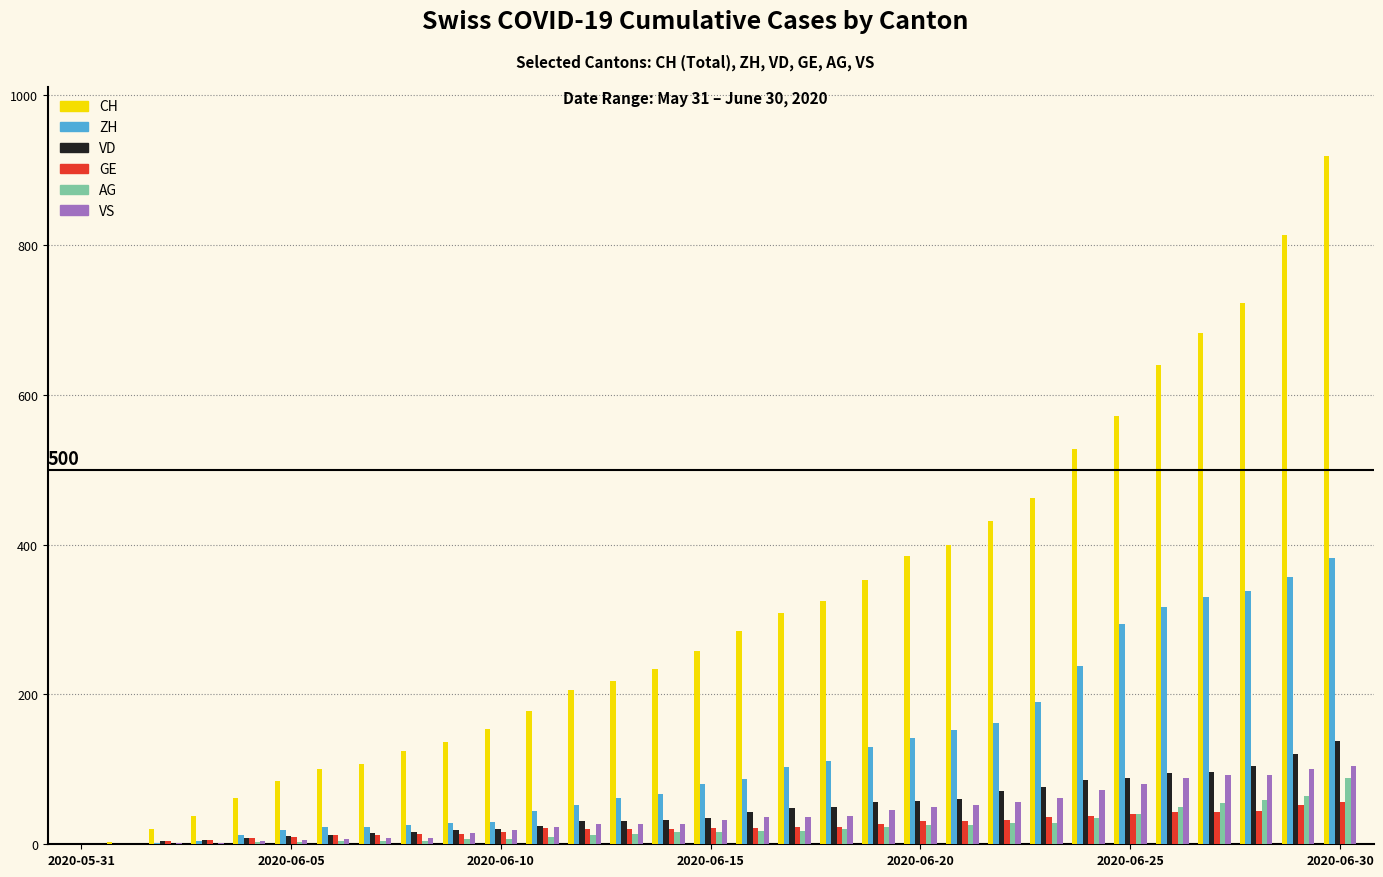

What is the greatest value displayed?

919